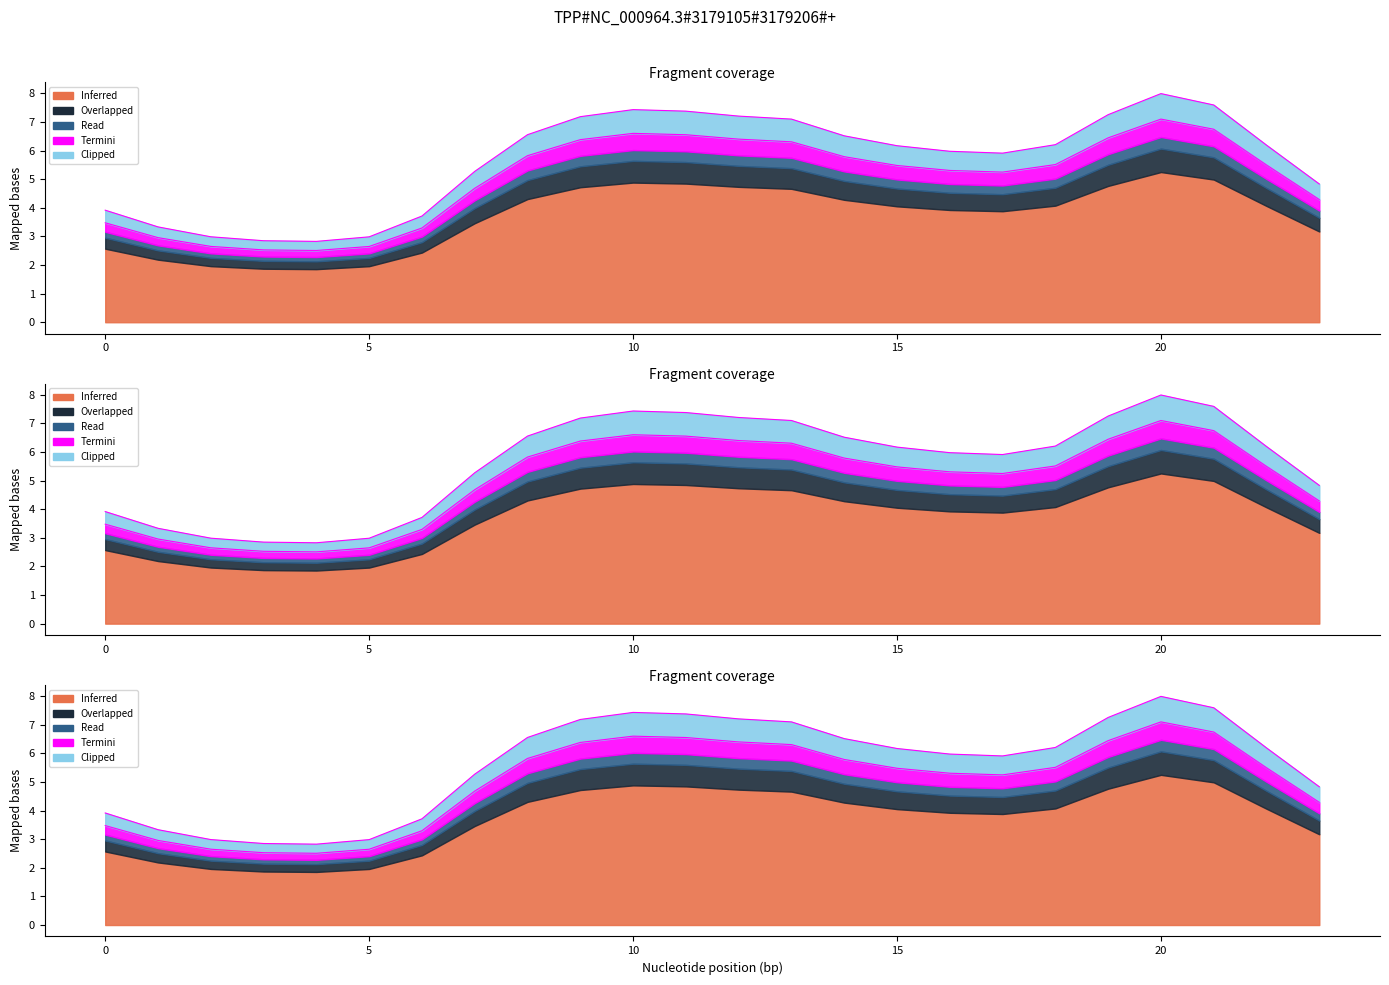

How many data points in Clipped are less than 6?

11